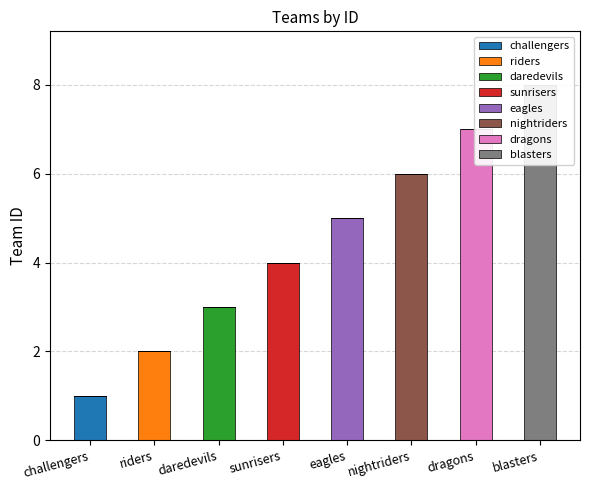

Reading left to right, list all the values displayed in this chart.

challengers=1	riders=2	daredevils=3	sunrisers=4	eagles=5	nightriders=6	dragons=7	blasters=8